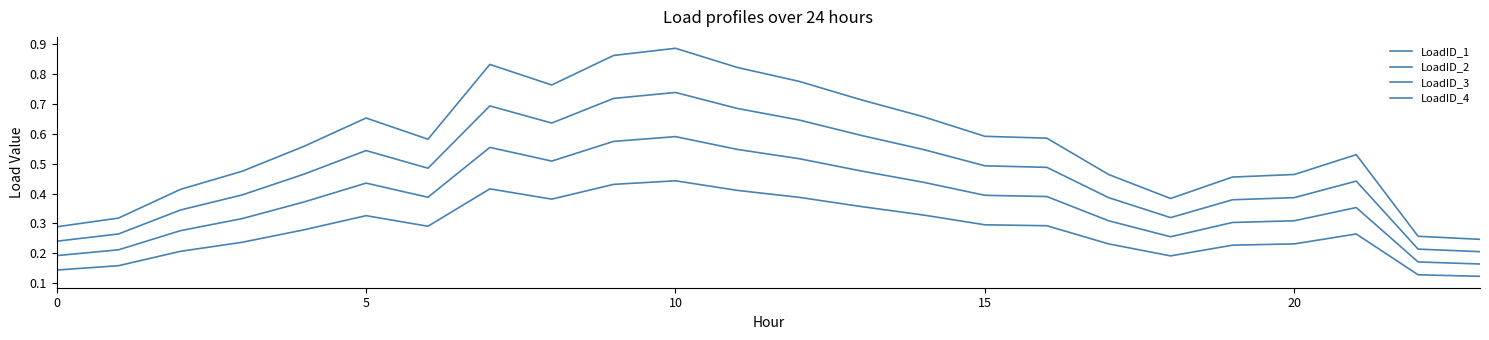

How many series are shown in this chart?

4